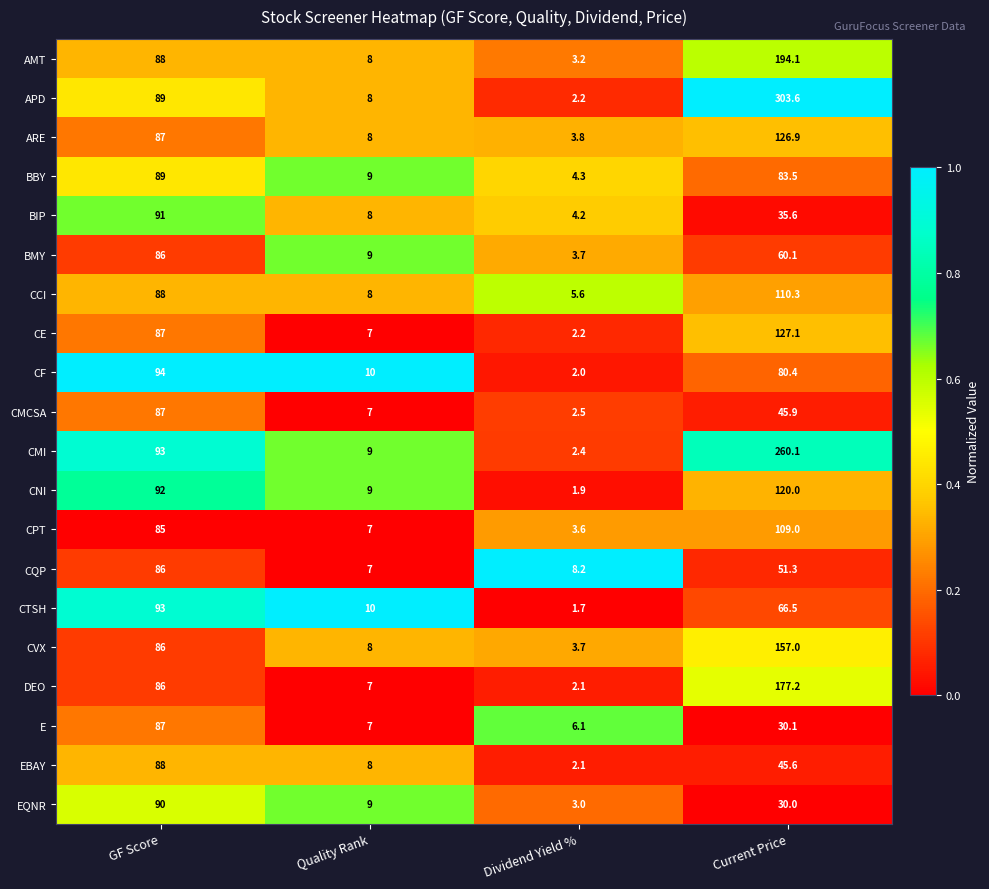

What is the spread (max minus min) of values at GF Score?

9.0